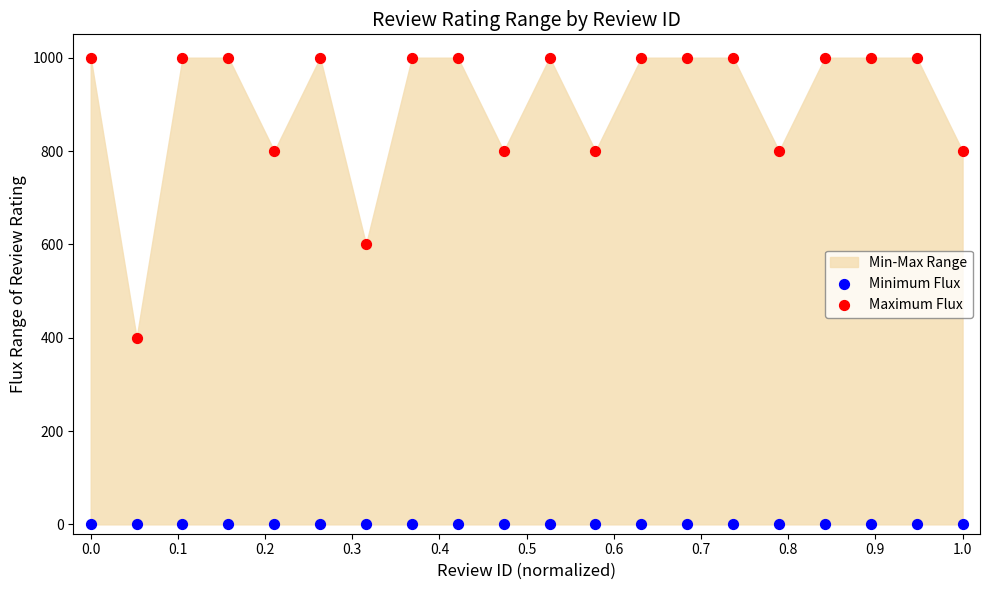

Which series reaches the minimum Y coordinate?

Minimum Flux